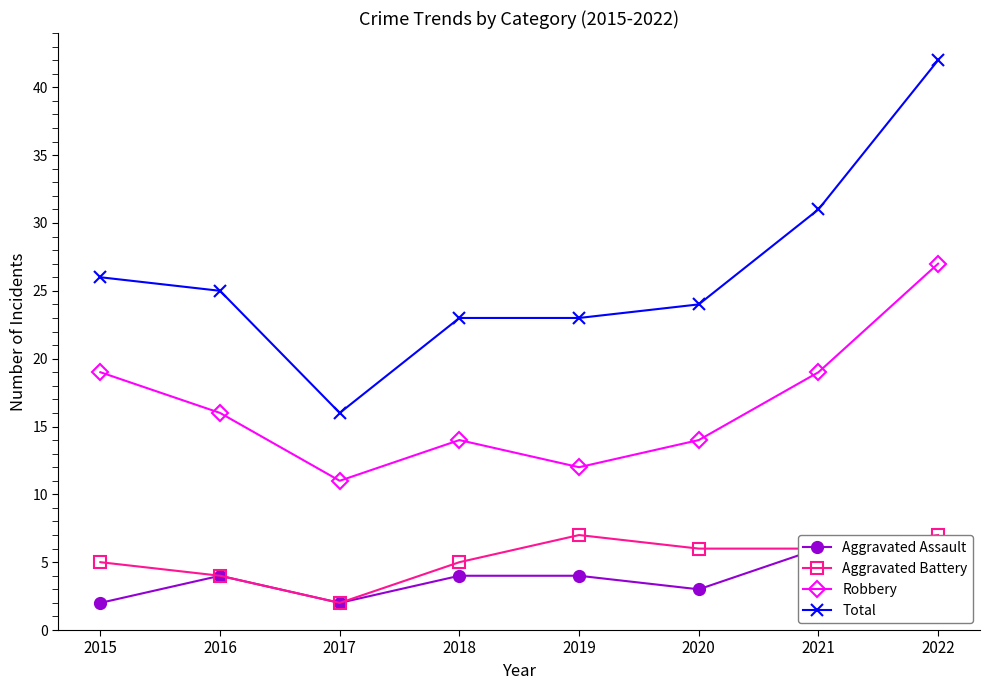

True or false: Total has a value of 31 at 2021.

True